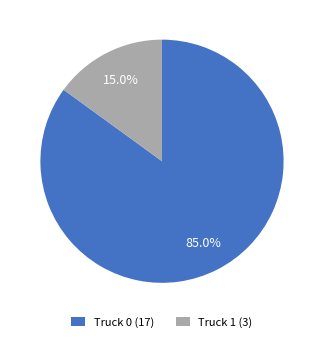

Which category has the smallest portion of the pie?

Truck 1